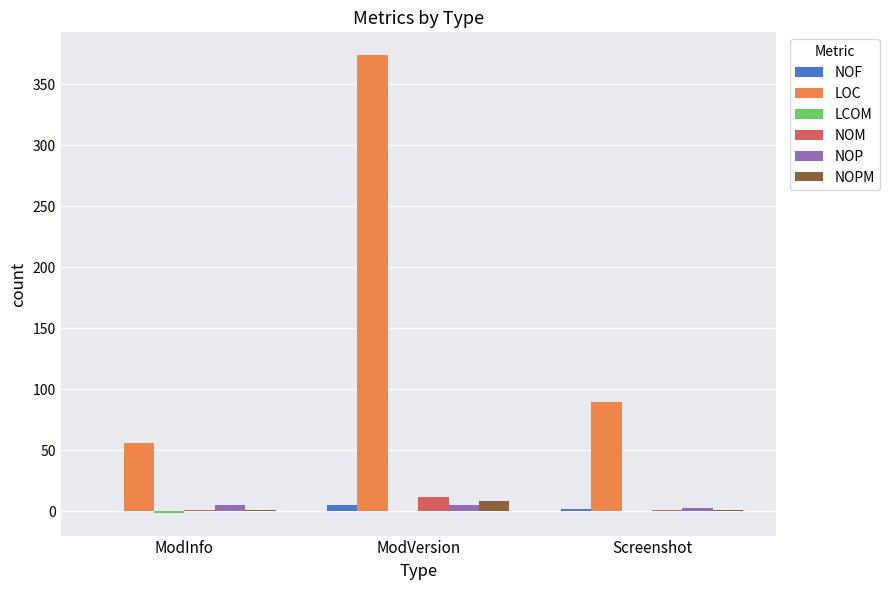

At which category is the sum across all series the highest?

ModVersion